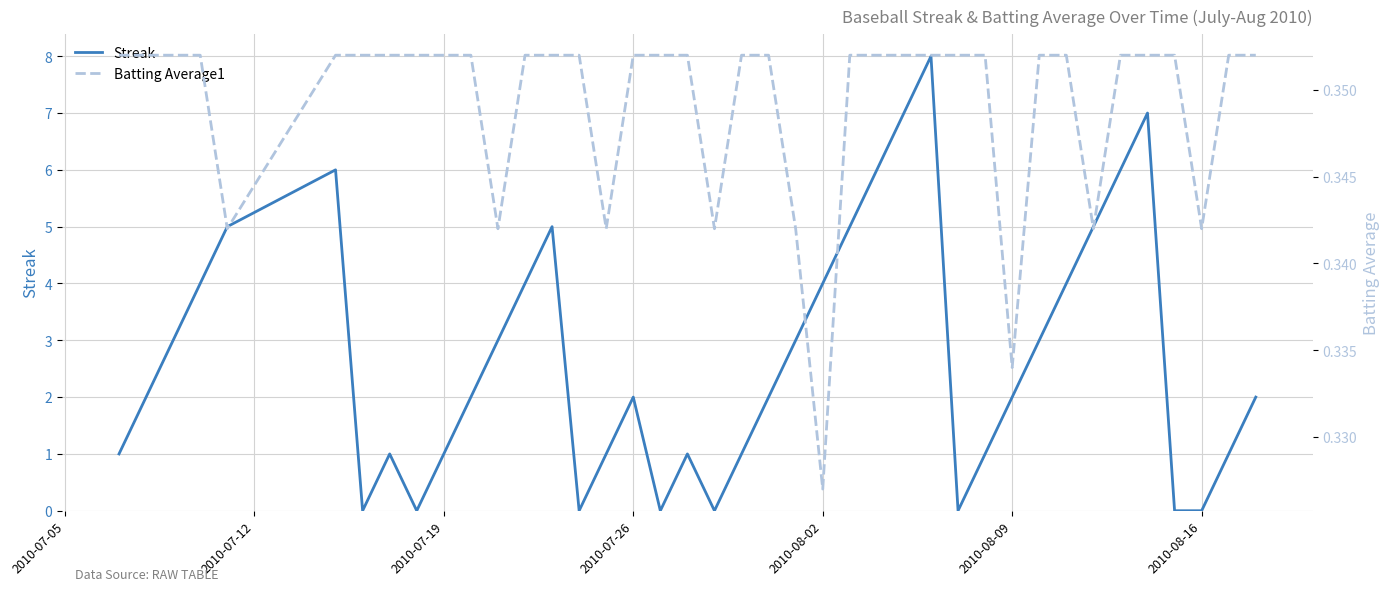

The Streak series shows 2 at 2010-08-09. True or false?

True